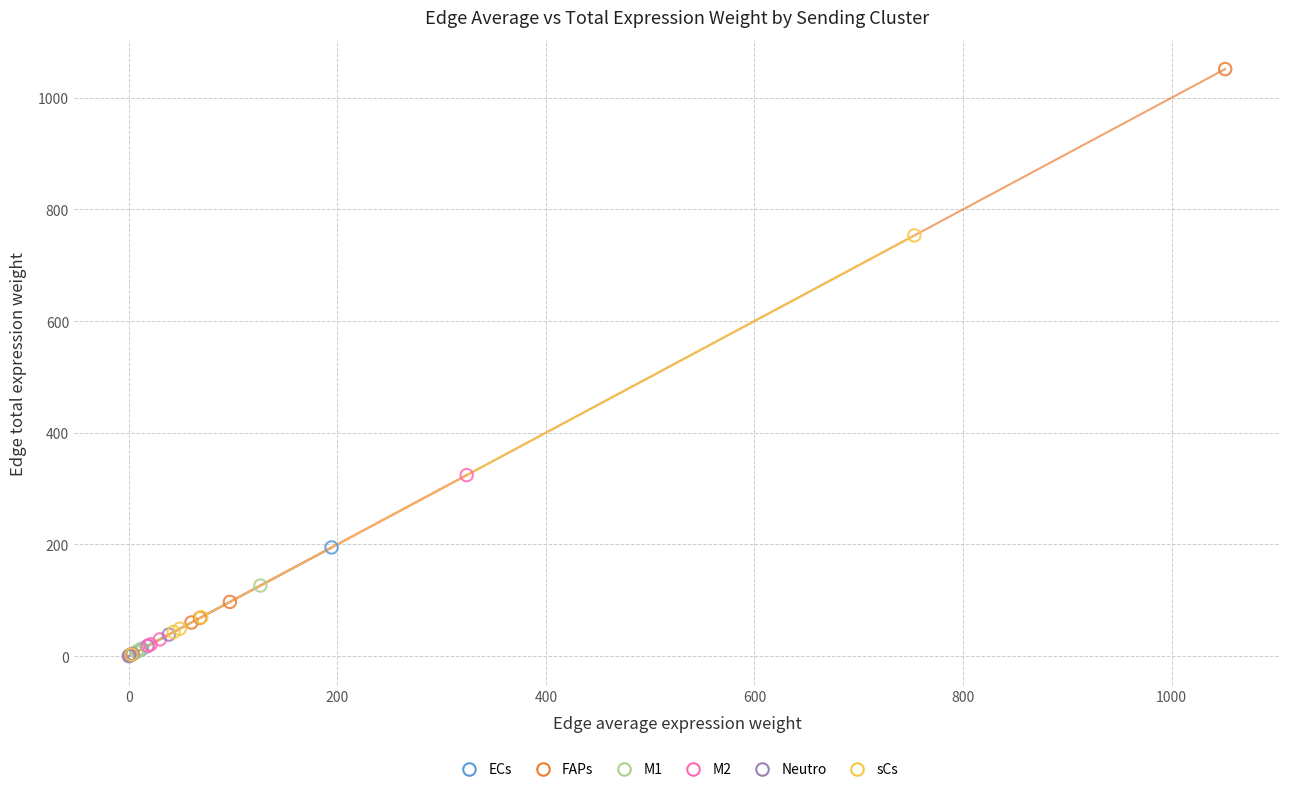

Which series has the largest Y range (max minus min)?

FAPs